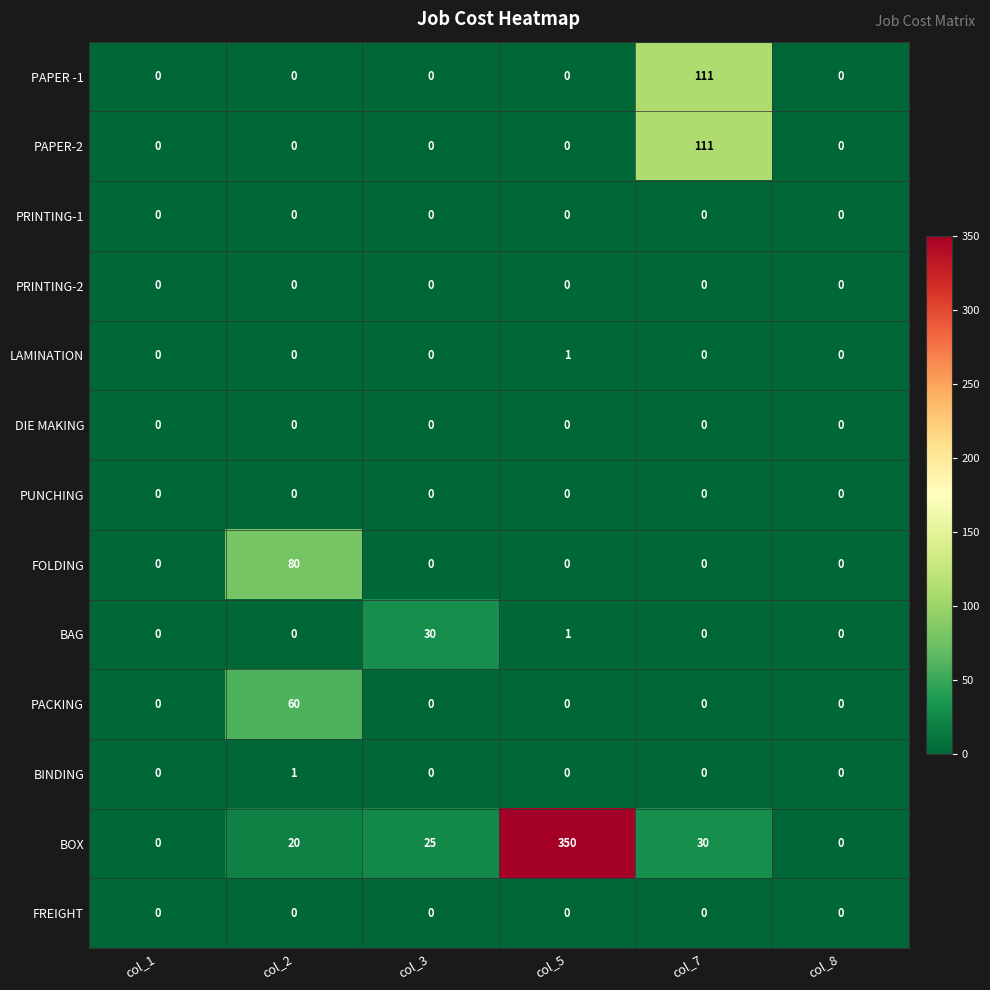

The value of PACKING at col_8 is 0. True or false?

True